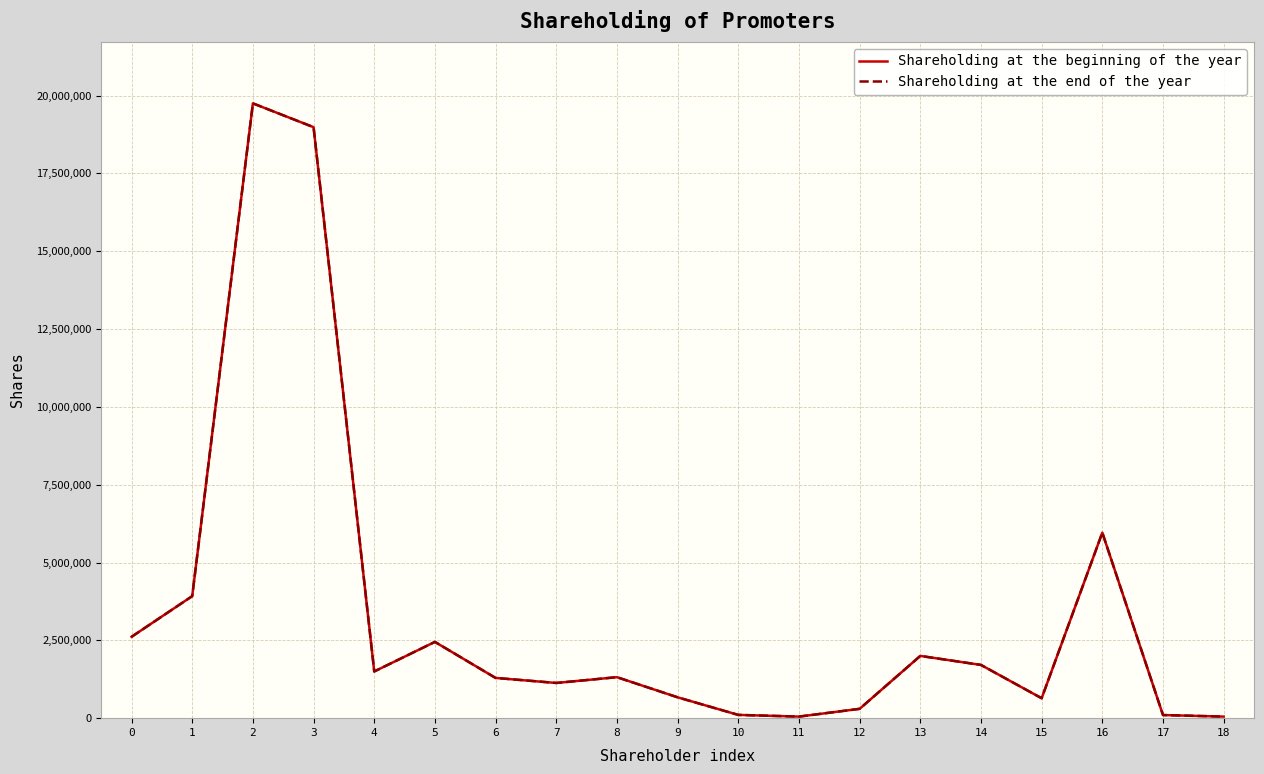

Is this an area chart (filled region under the line)?

No